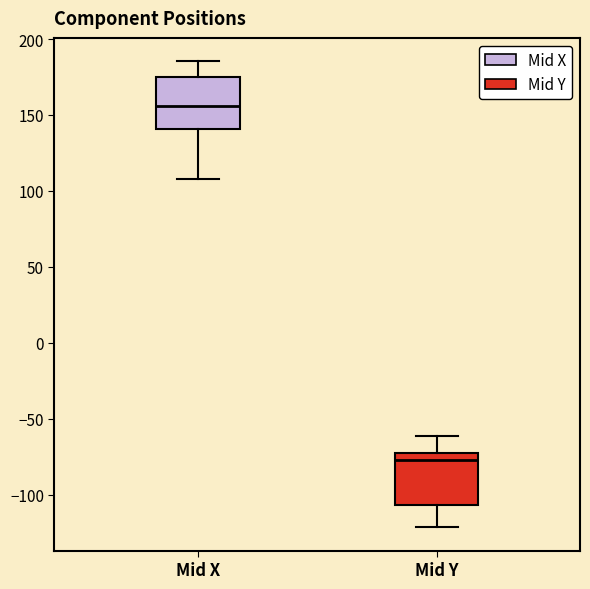

Reading left to right, transcribe this box plot: for each box, give where its median line is, the range the box spans, and where its two whiskers end, as read against the y-axis. The values are not printed on the chart, so give them approximately, as read against the axis.

Mid X: median 155, box 140 to 175, whiskers 110 to 185
Mid Y: median -75, box -105 to -70, whiskers -120 to -60